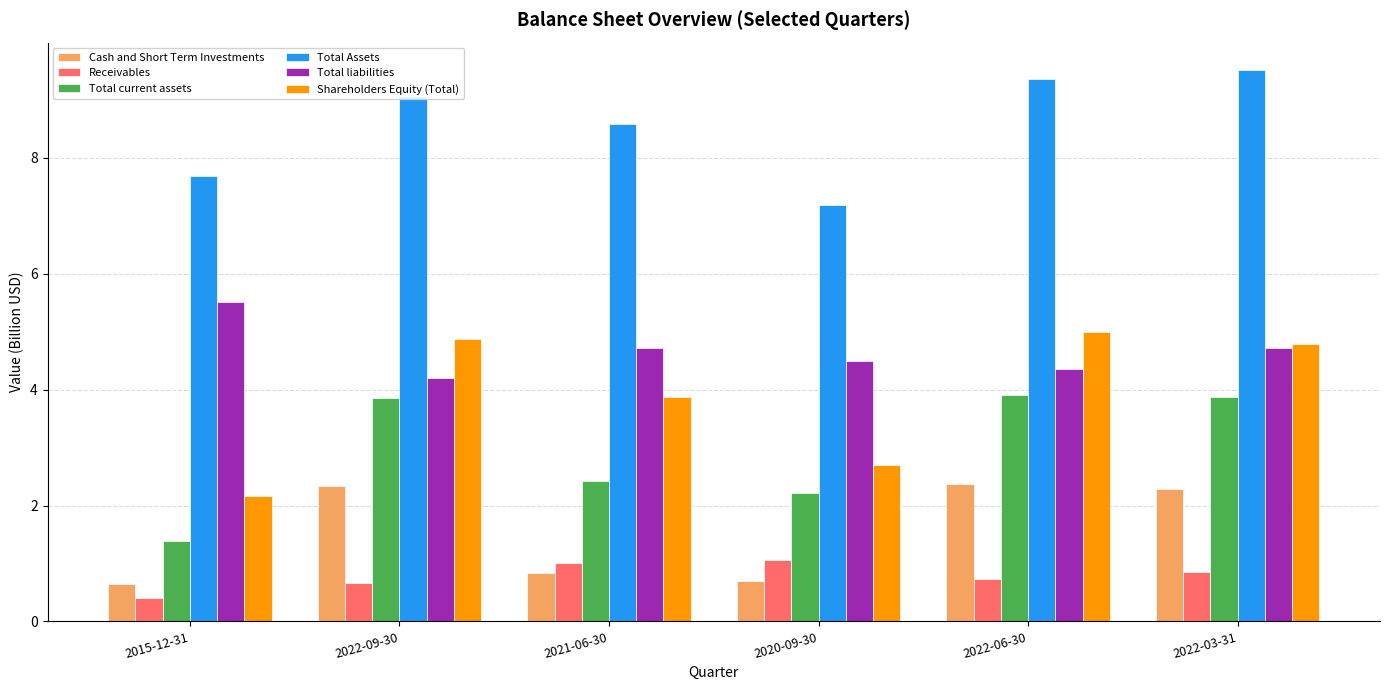

What are all the series names shown in the legend?

Cash and Short Term Investments, Receivables, Total current assets, Total Assets, Total liabilities, Shareholders Equity (Total)